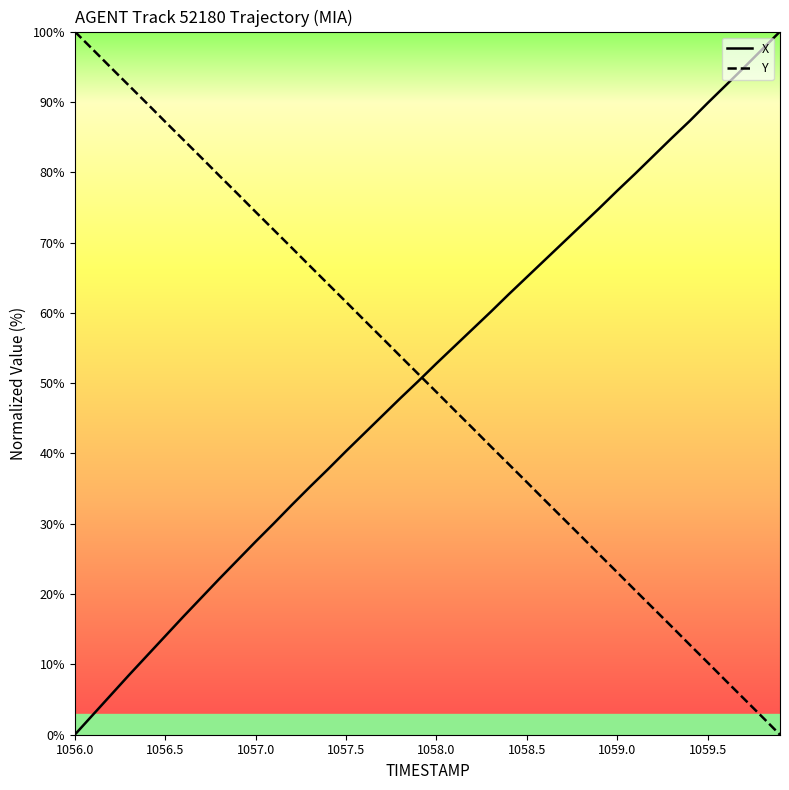

What is the maximum value for X?

100.0